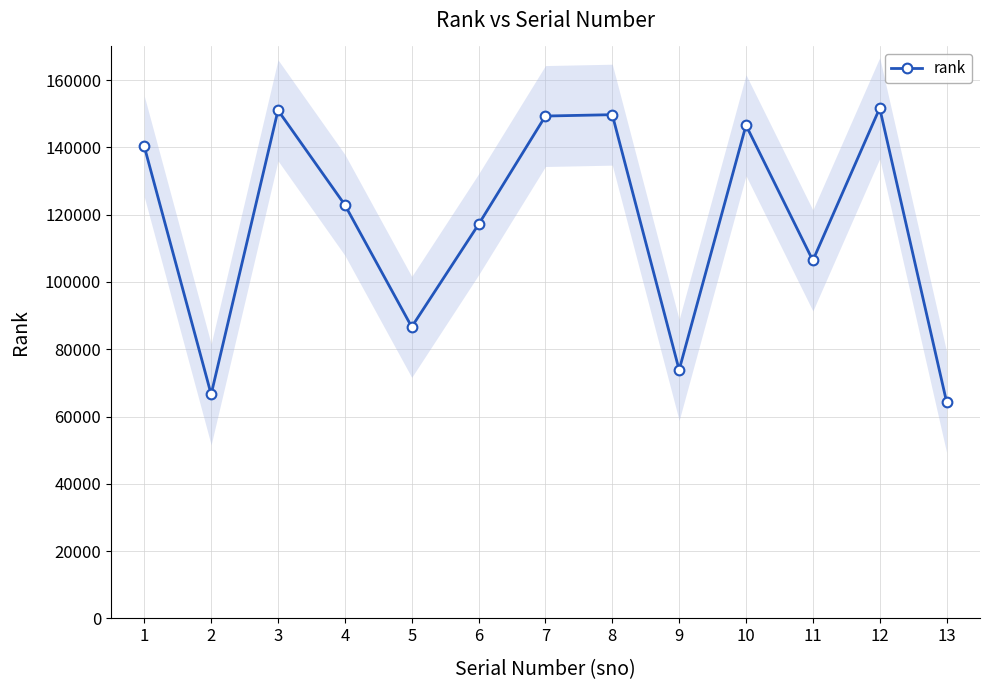

At which category does the chart reach its minimum across all series?

13